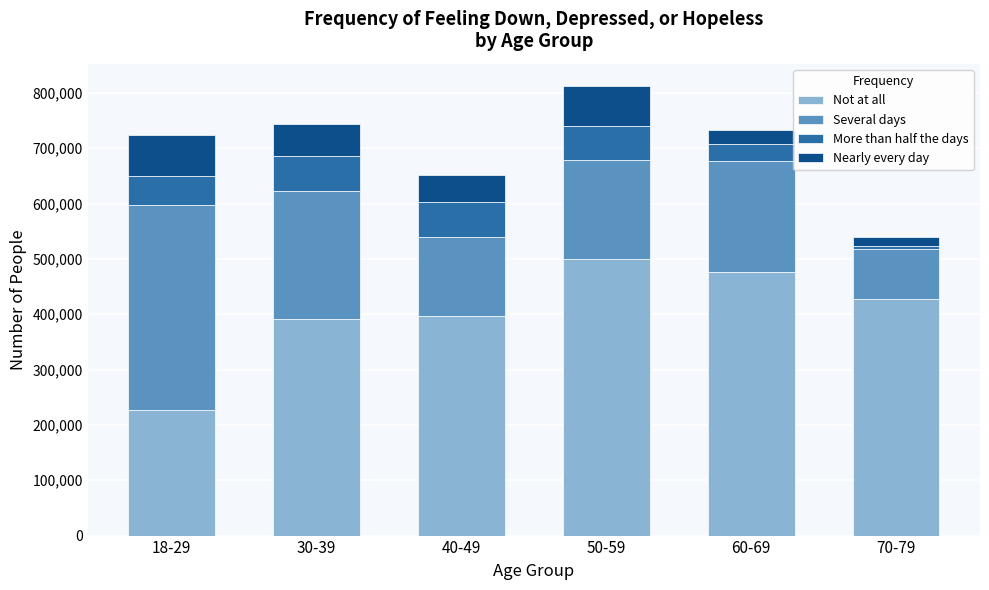

Reading left to right, what are the values for Not at all?

18-29=227230	30-39=391032	40-49=396871	50-59=500388	60-69=476202	70-79=427098